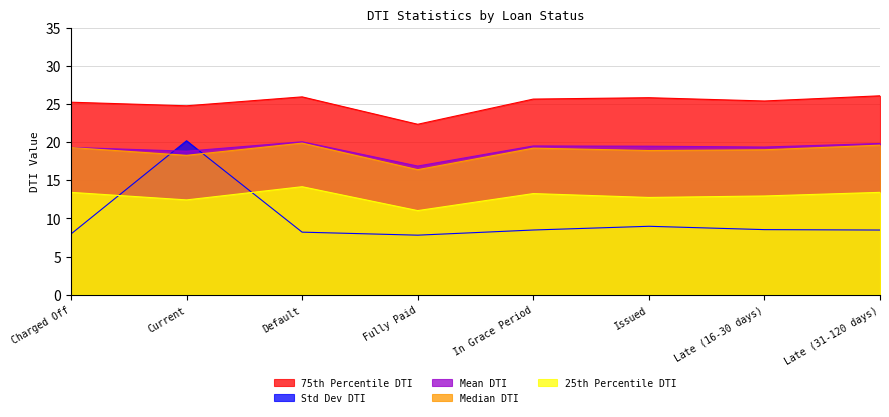

Between Issued and Late (31-120 days), which is larger?

Late (31-120 days)